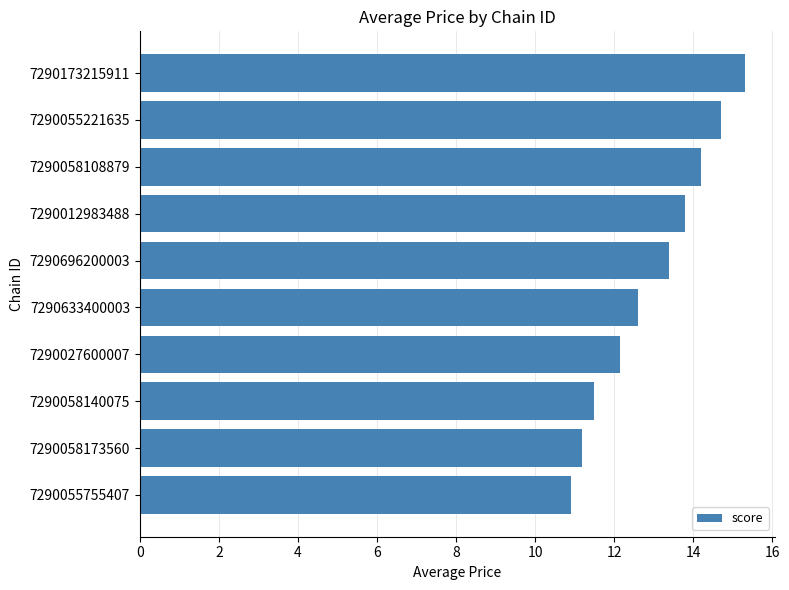

Read the value at 7290027600007.

12.1